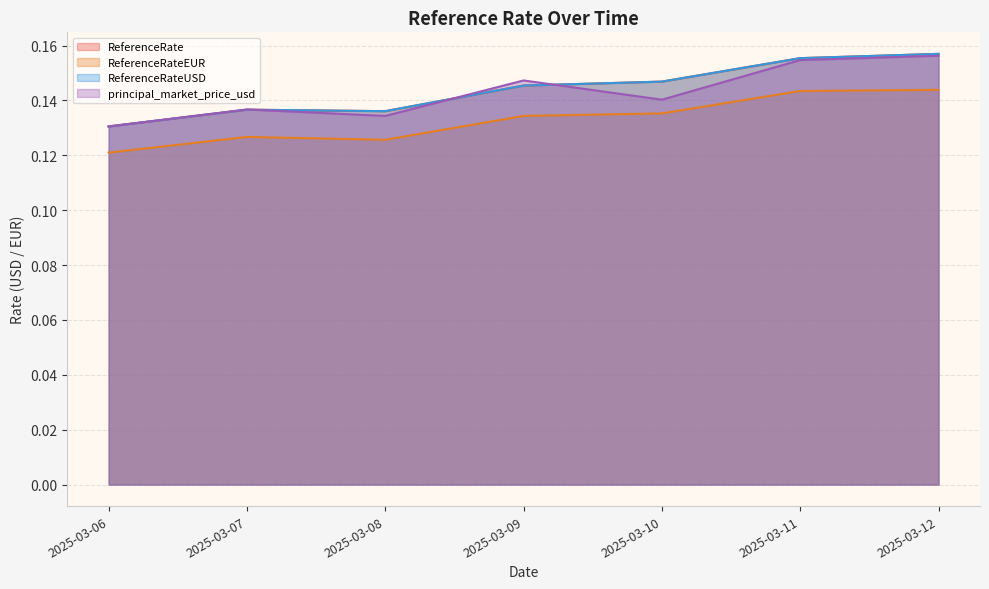

Which series has the largest range (max minus min)?

ReferenceRate